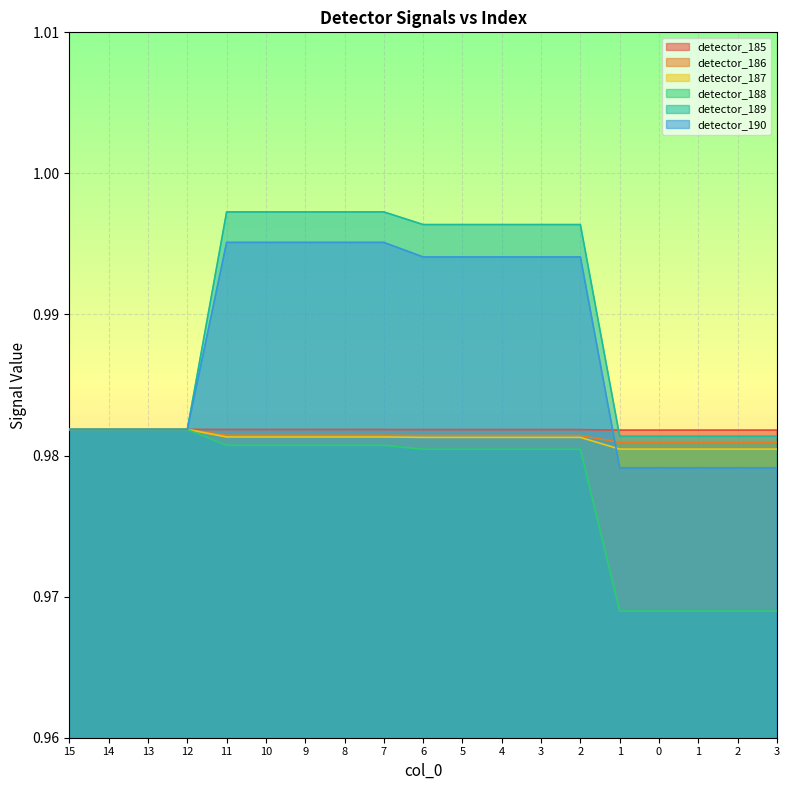

True or false: detector_189 and detector_188 cross at least once.

True